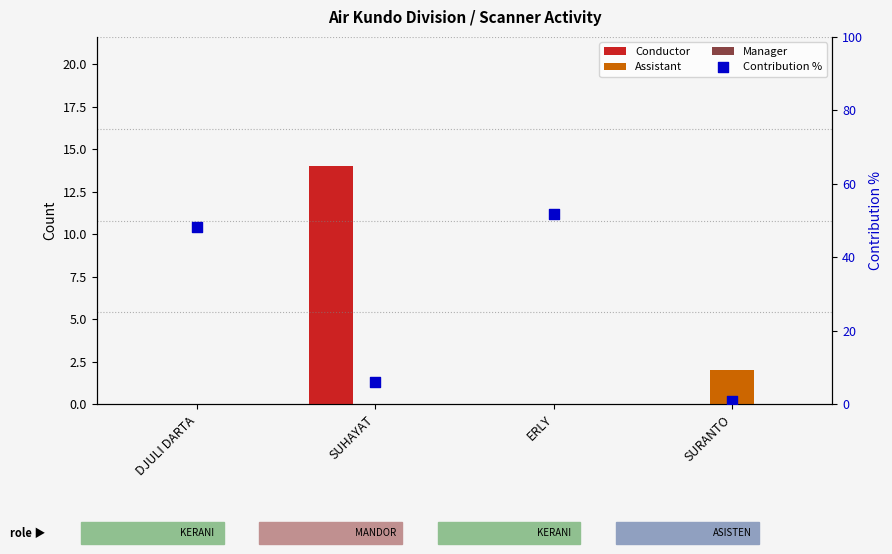

At which category is the sum across all series the highest?

ERLY